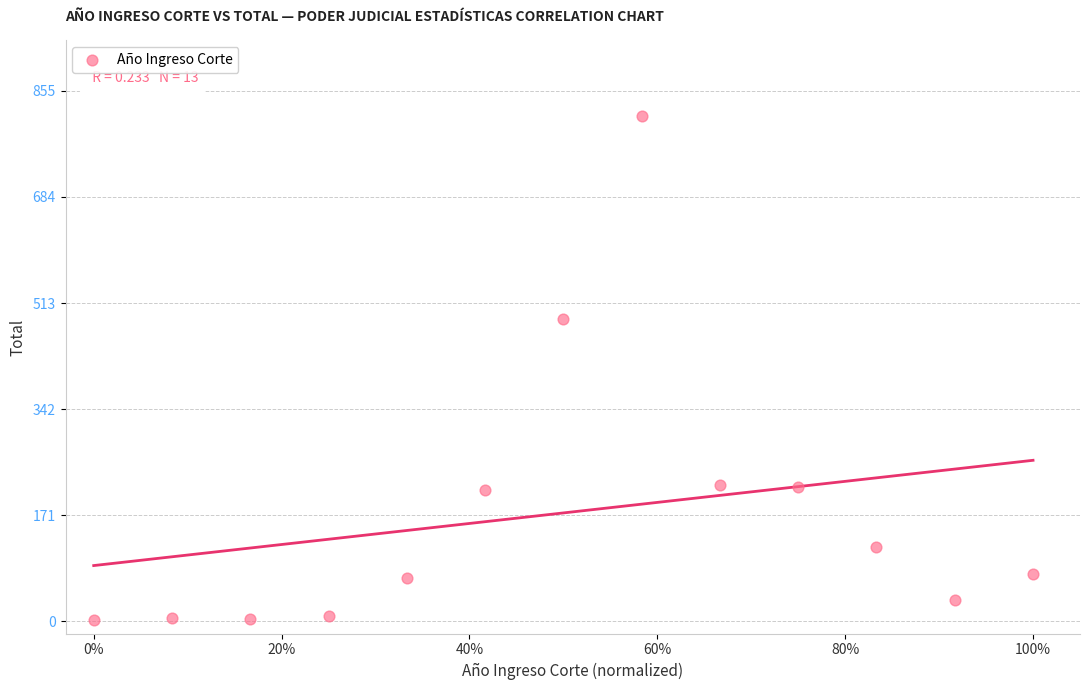

What Y value in the scatter plot is closest to 408?

487